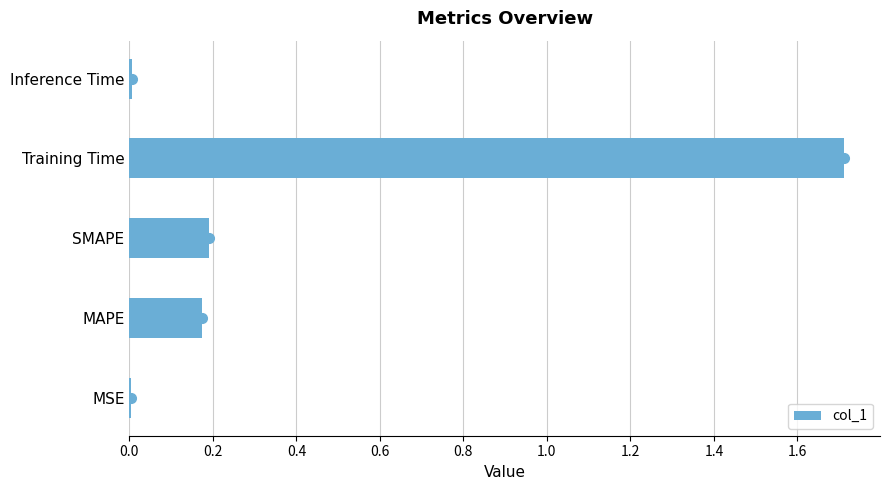

What is the sum of all values?

2.1